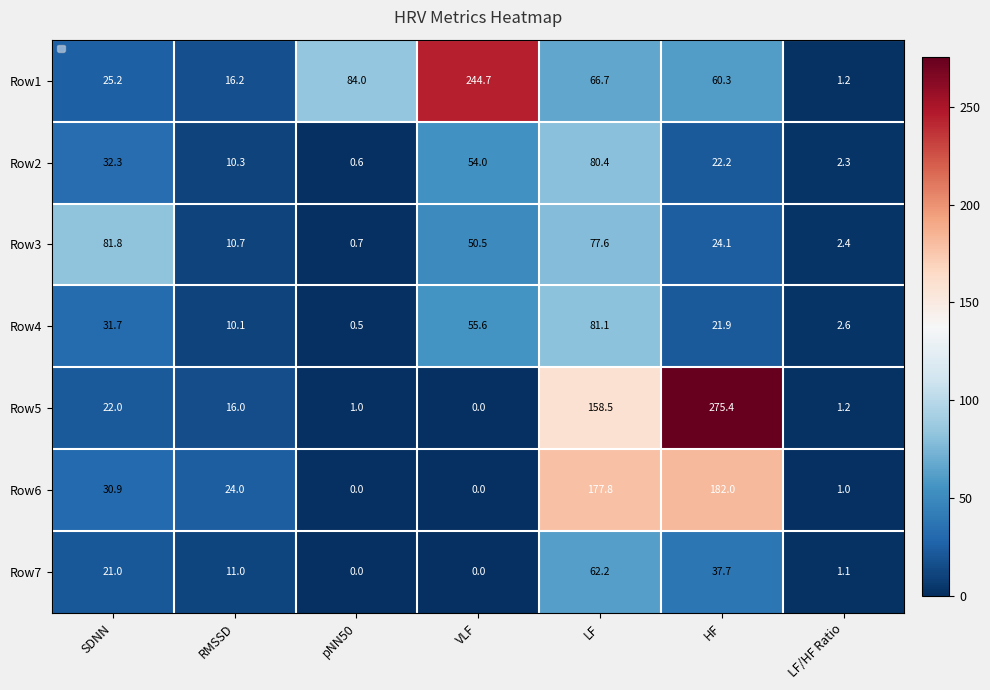

What is the difference between the highest and lowest values at HF?

253.5